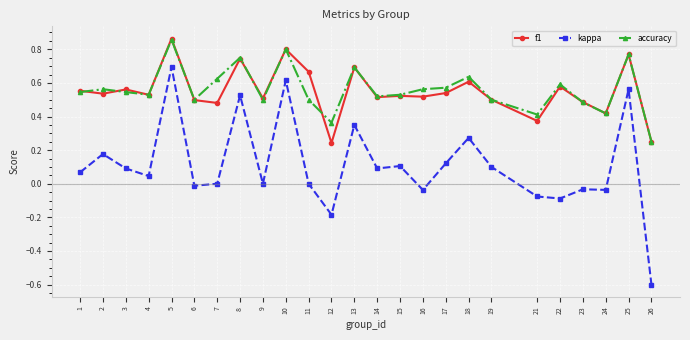

Which series has the largest range (max minus min)?

kappa